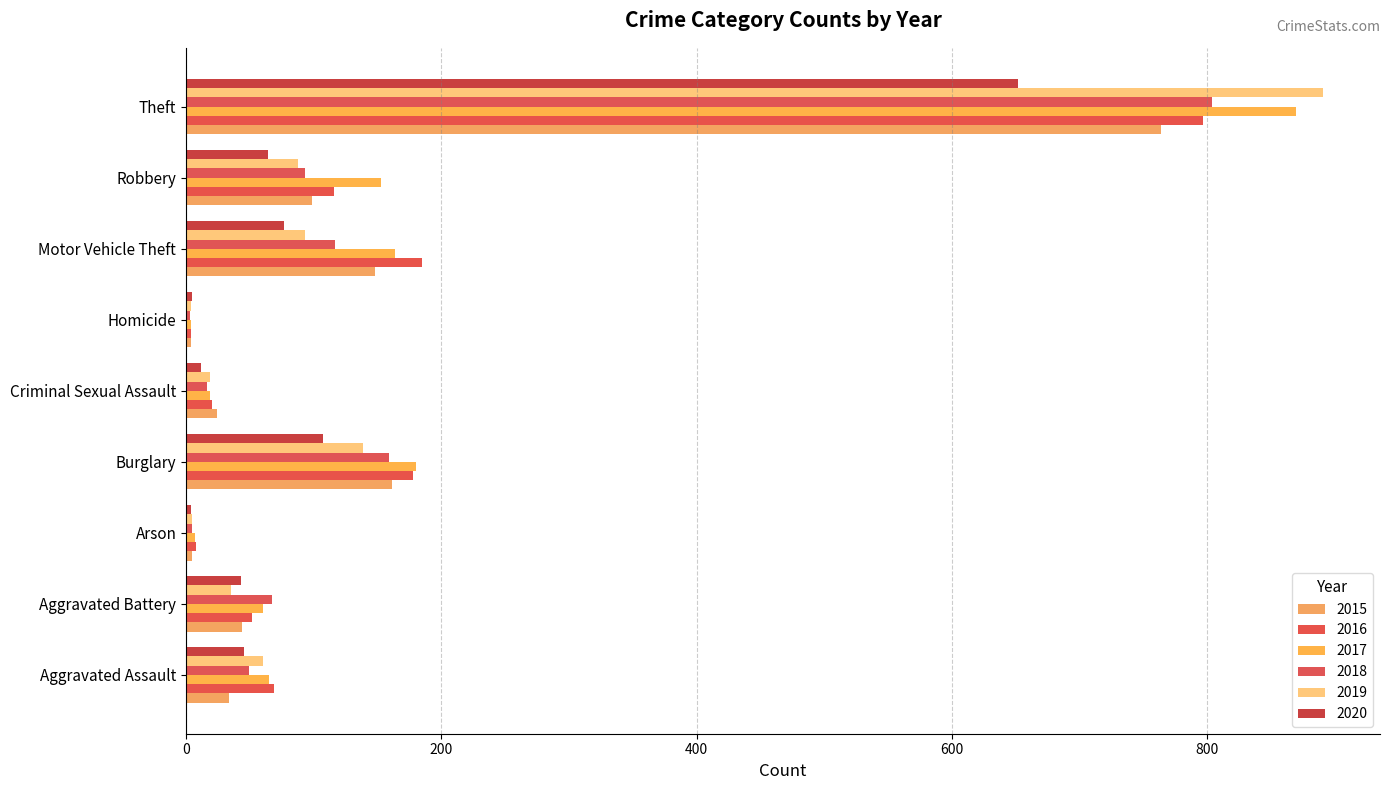

How many data points does each series have?

9